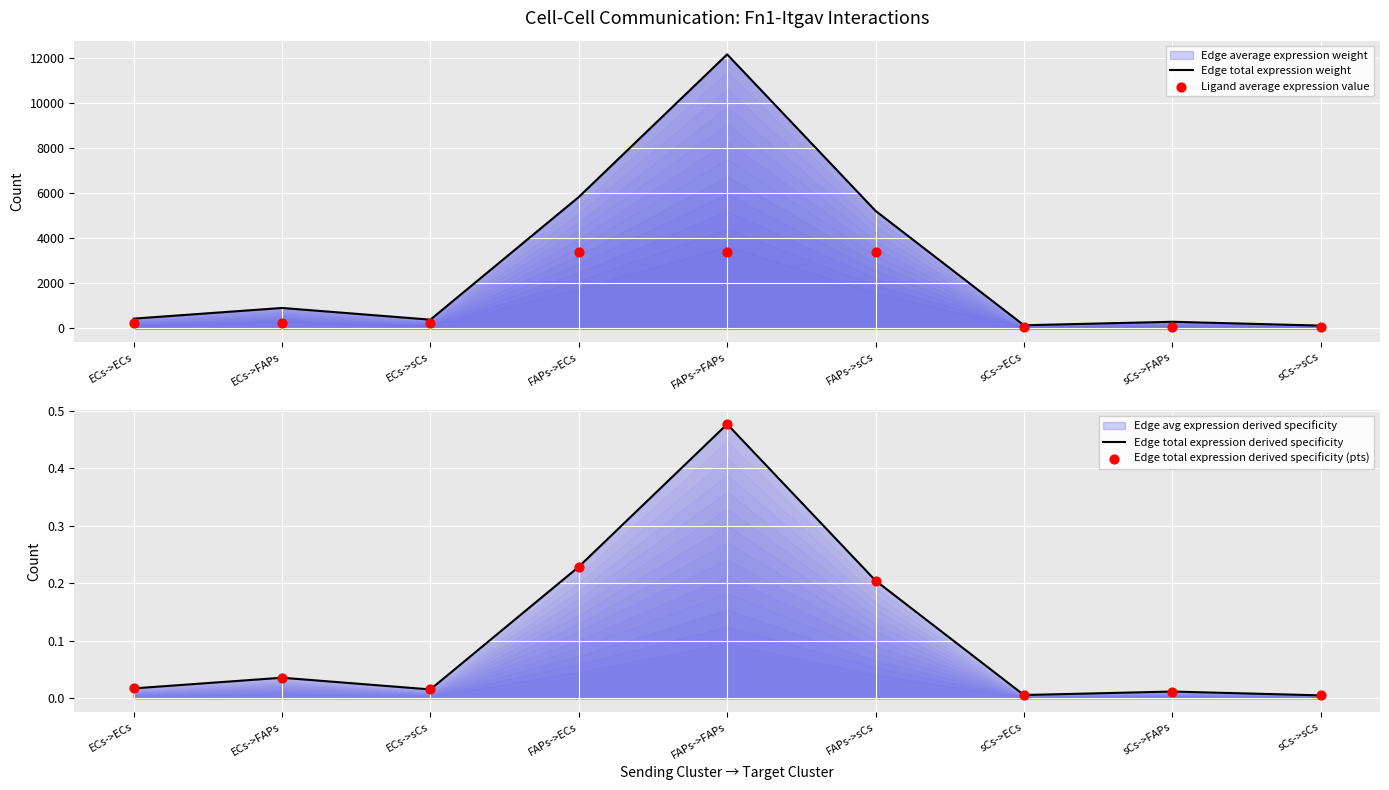

At which category is the sum across all series the highest?

FAPs->FAPs